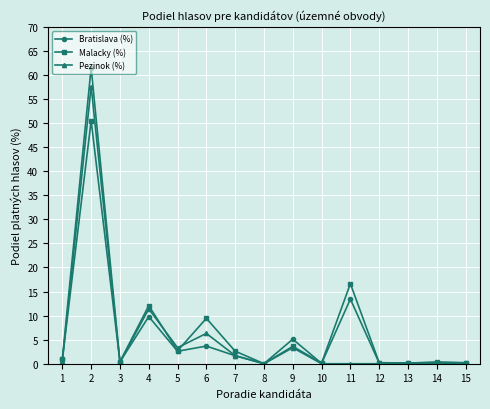

What is the difference between the maximum and minimum values in the Malacky (%) series?

50.5